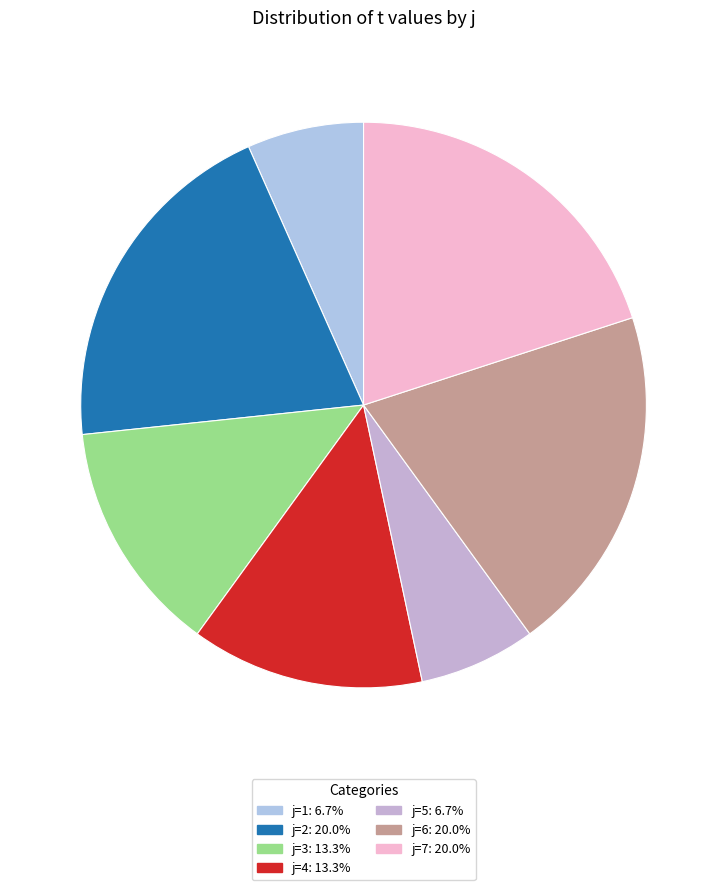

Rank the categories by value from highest to lowest.

2, 6, 7, 3, 4, 1, 5